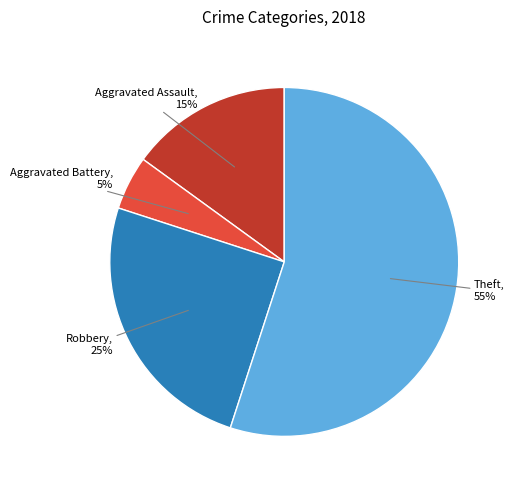

To the nearest percent, what is the difference between the largest and smallest slice percentages?

50%